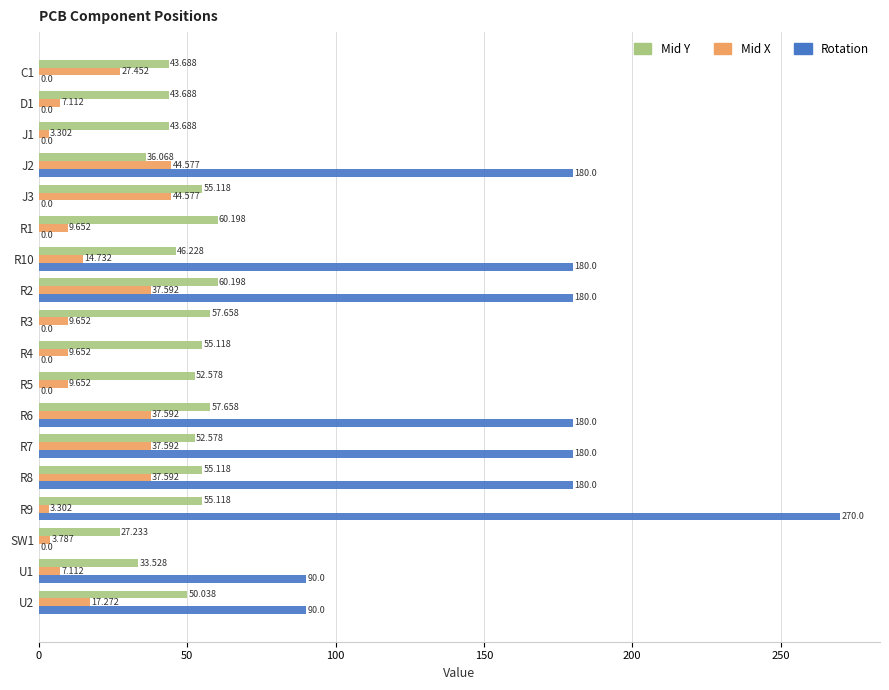

Which series changed the most between D1 and R3?

Mid Y